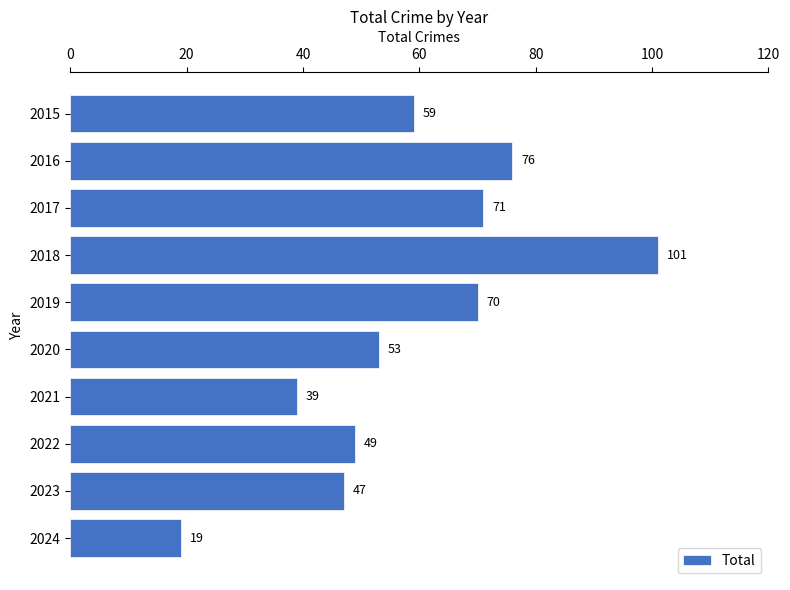

Rank the categories by value from lowest to highest.

2024, 2021, 2023, 2022, 2020, 2015, 2019, 2017, 2016, 2018